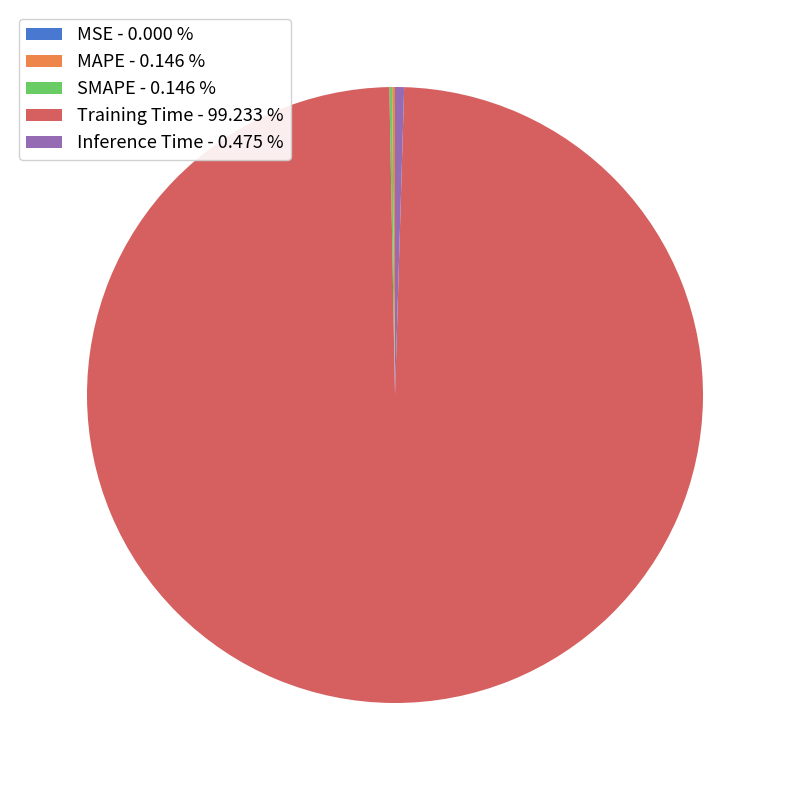

Does Training Time - 99.233 % account for over 50% of the chart?

Yes